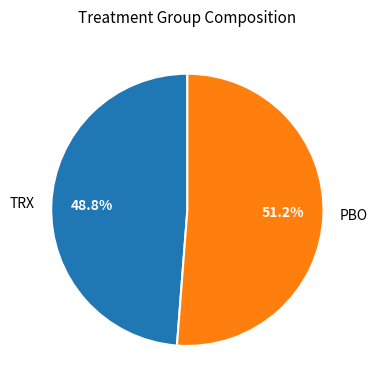

Rank the categories by value from lowest to highest.

TRX, PBO